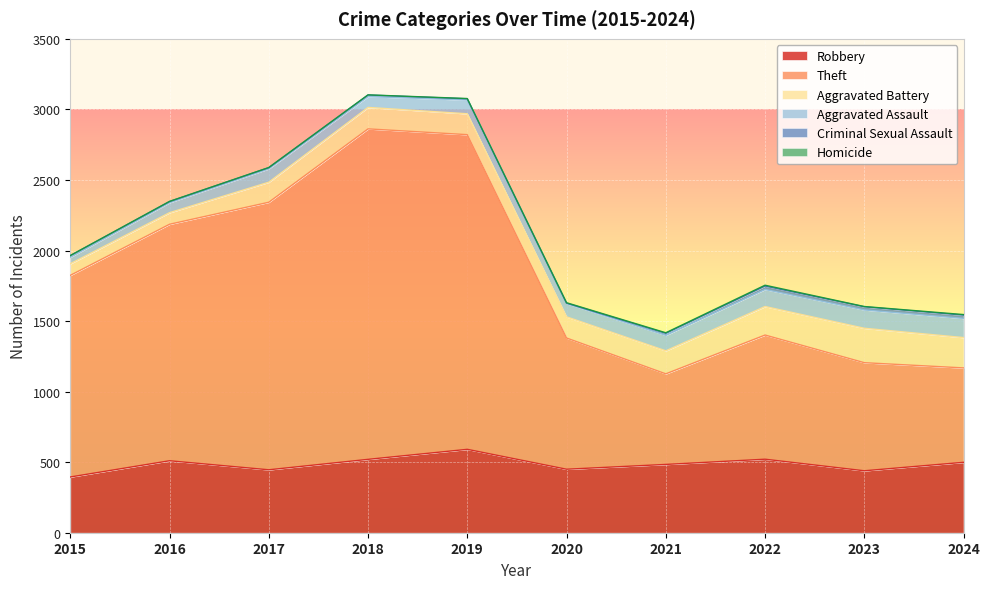

In Theft, how many points are lower than both neighbors (excluding endpoints)?

1